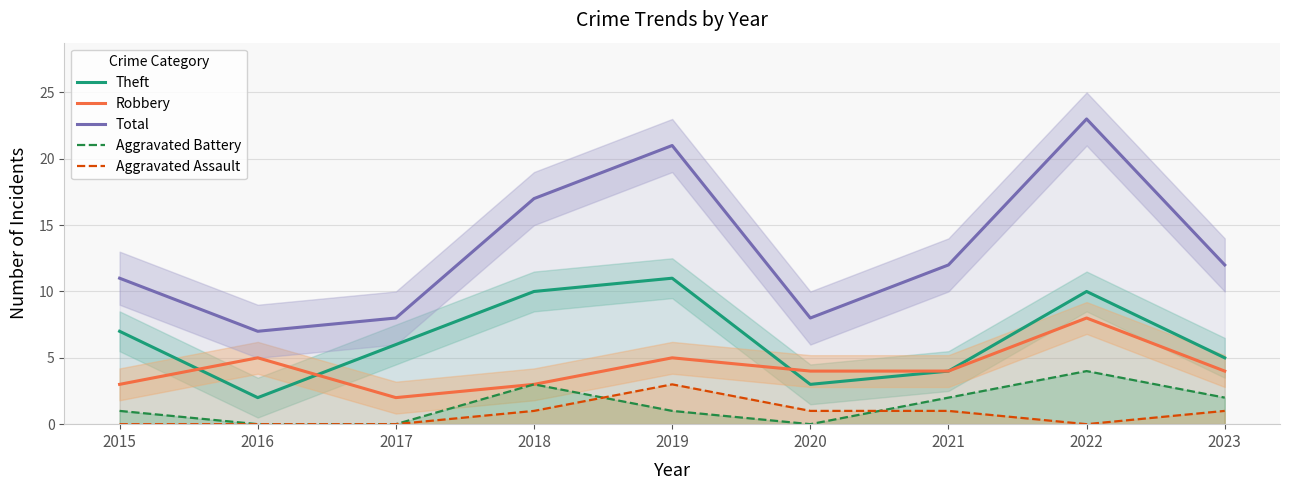

At which category is the sum across all series the highest?

2022